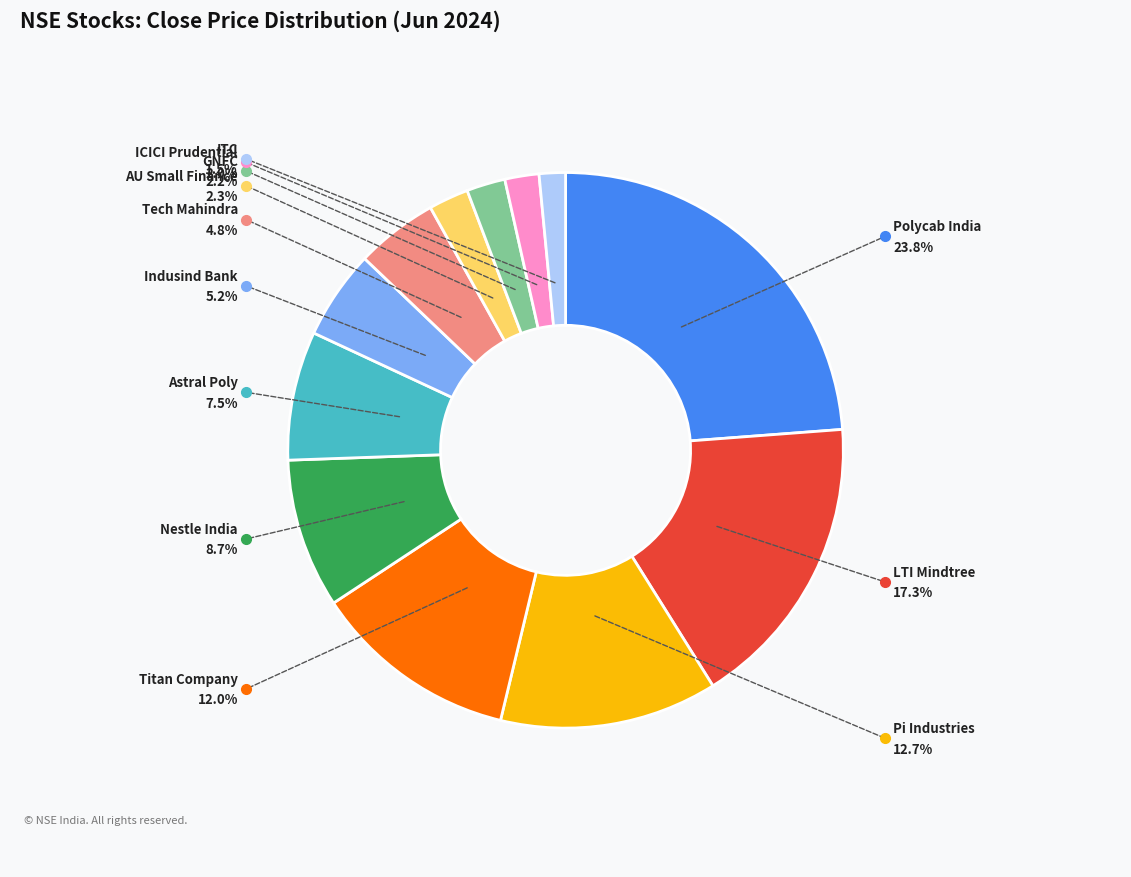

How many slices are in this pie chart?

12